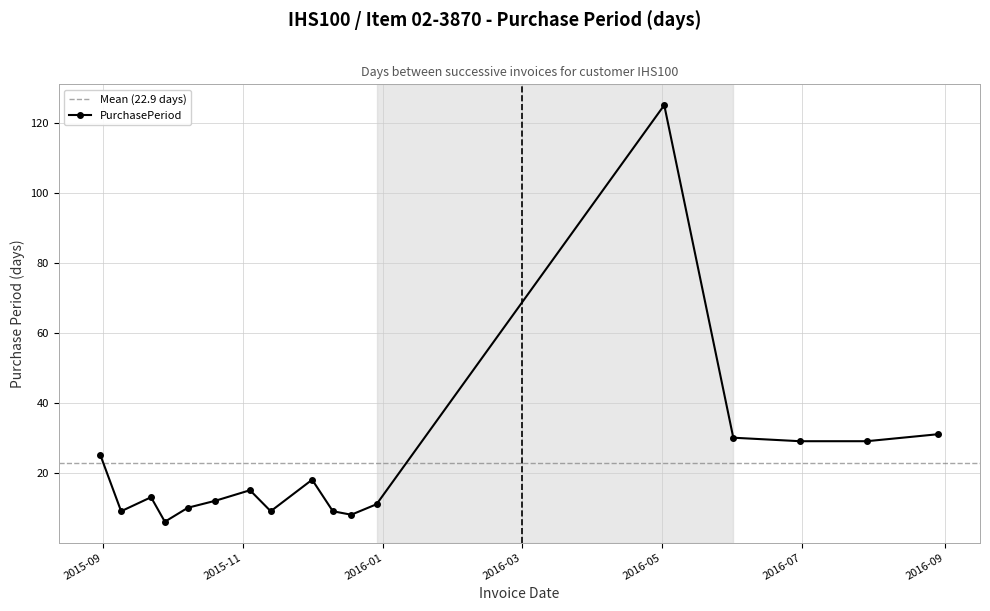

Where does the data first go above 13?

2015-08-31